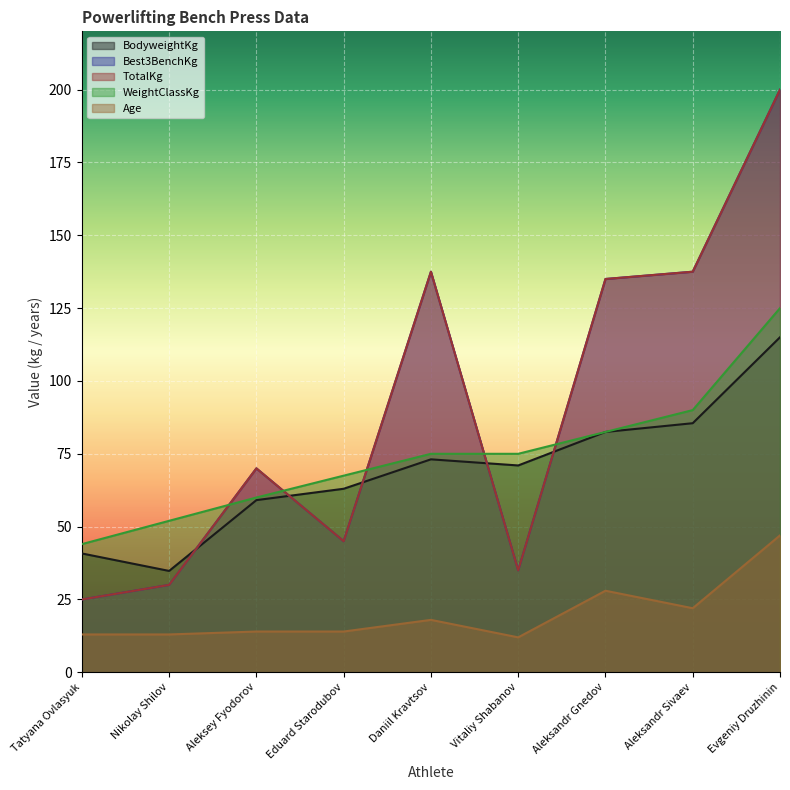

At how many categories does at least one series exceed 186?

1